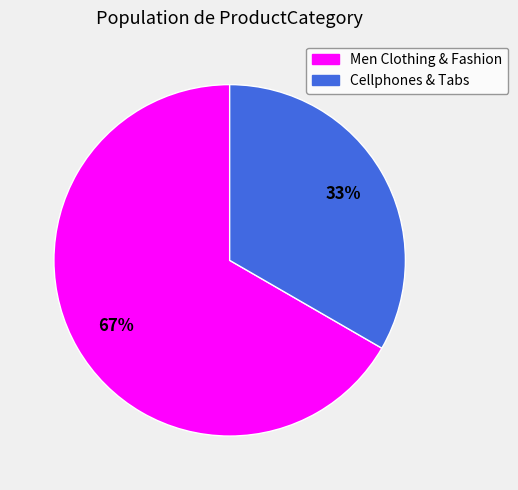

Which category accounts for the majority?

Men Clothing & Fashion